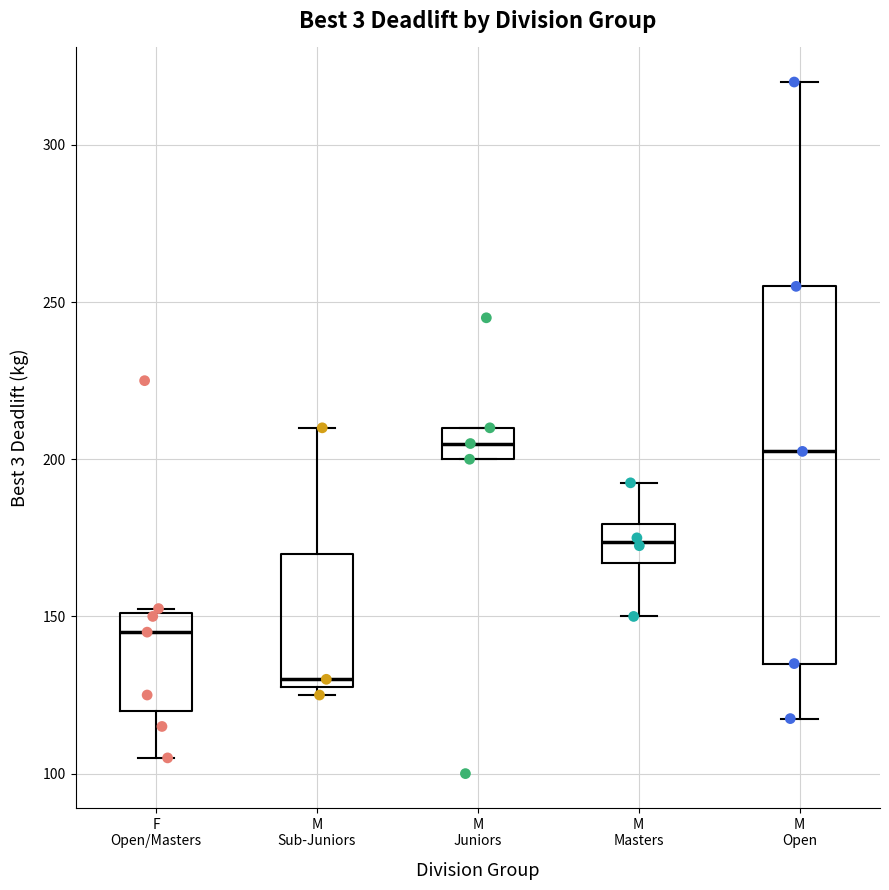

Which box has the lowest median line?

M Sub-Juniors